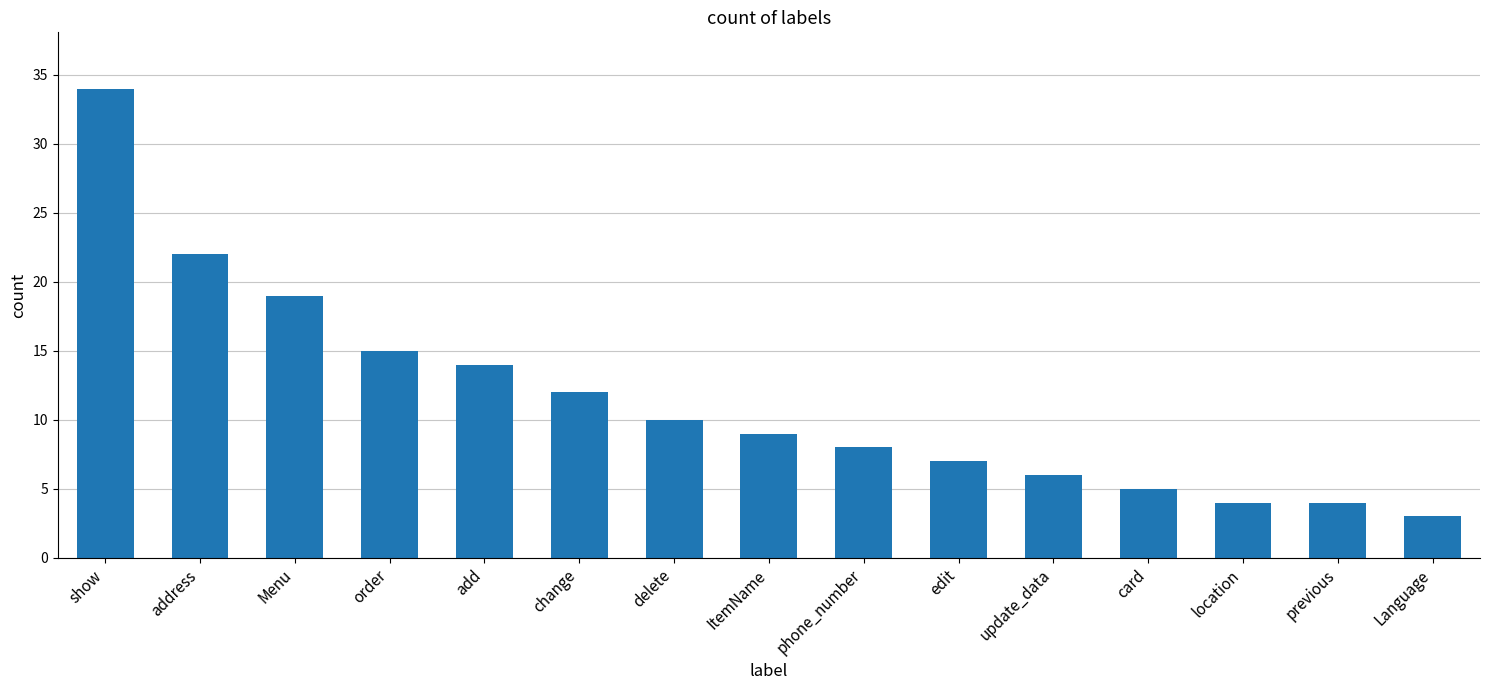

What is the maximum value shown in the chart?

34